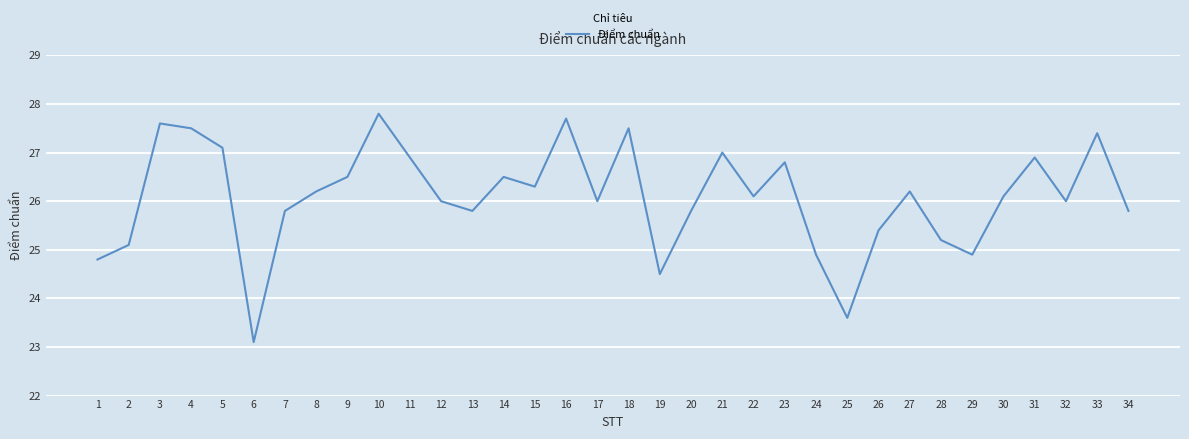

Reading left to right, transcribe all the data shown in this chart.

1=24.8	2=25.1	3=27.6	4=27.5	5=27.1	6=23.1	7=25.8	8=26.2	9=26.5	10=27.8	11=26.9	12=26.0	13=25.8	14=26.5	15=26.3	16=27.7	17=26.0	18=27.5	19=24.5	20=25.8	21=27.0	22=26.1	23=26.8	24=24.9	25=23.6	26=25.4	27=26.2	28=25.2	29=24.9	30=26.1	31=26.9	32=26.0	33=27.4	34=25.8